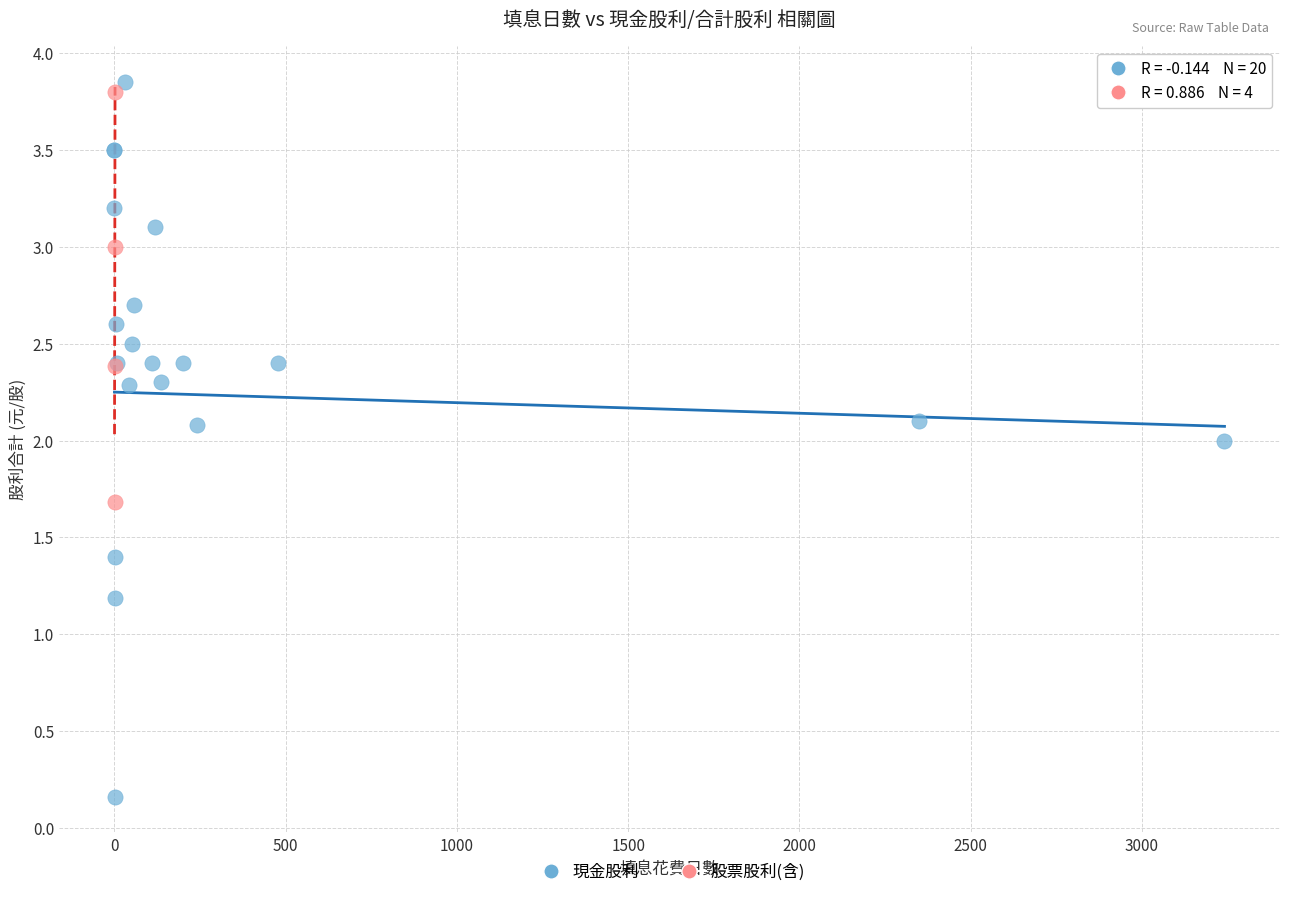

Which series reaches the minimum Y coordinate?

現金股利